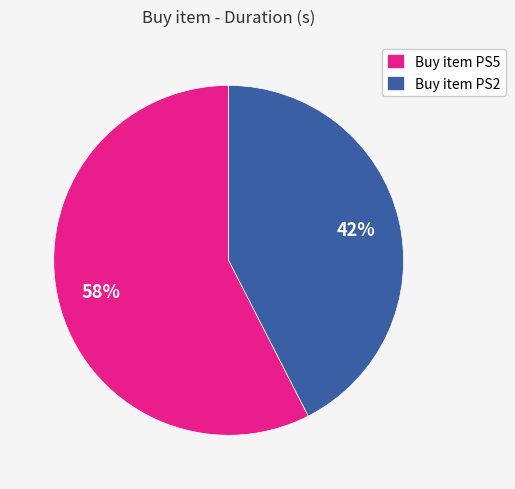

What percentage is the Buy item PS2 slice, to the nearest percent?

42%